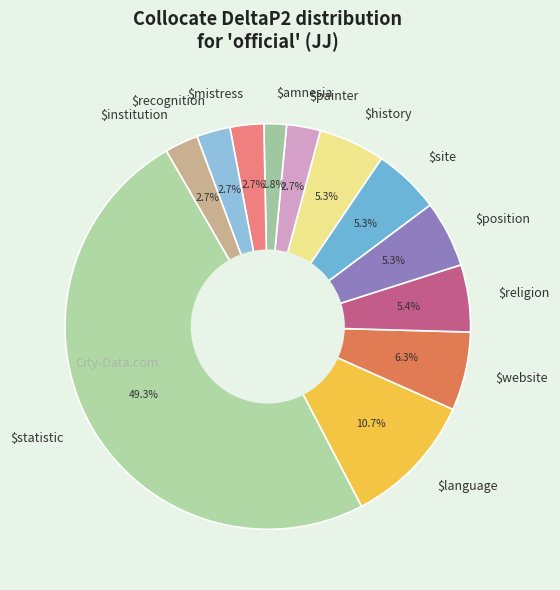

Is $history the majority of the pie?

No